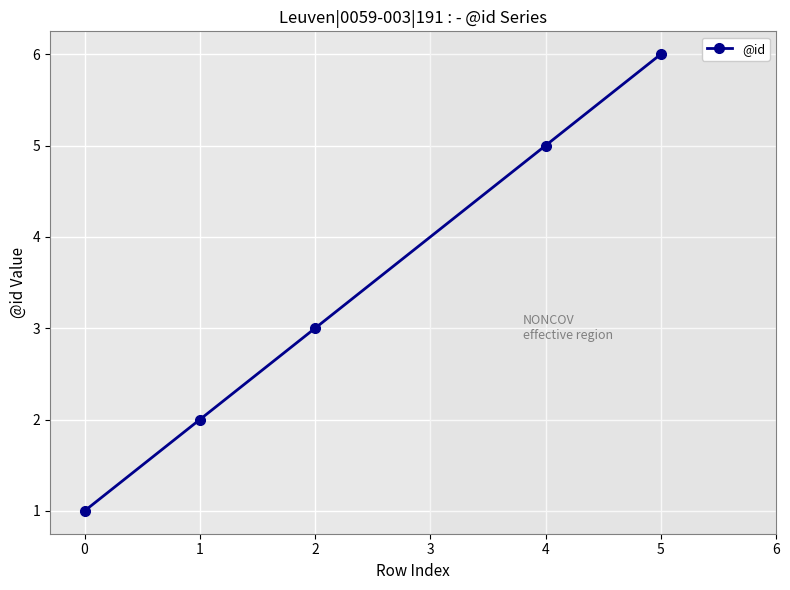

Count the number of categories in the chart.

5